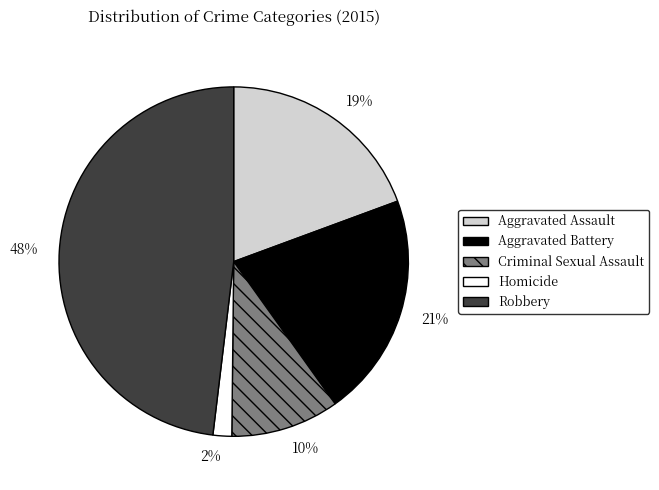

Combined, do Aggravated Battery and Homicide account for over 50%?

No